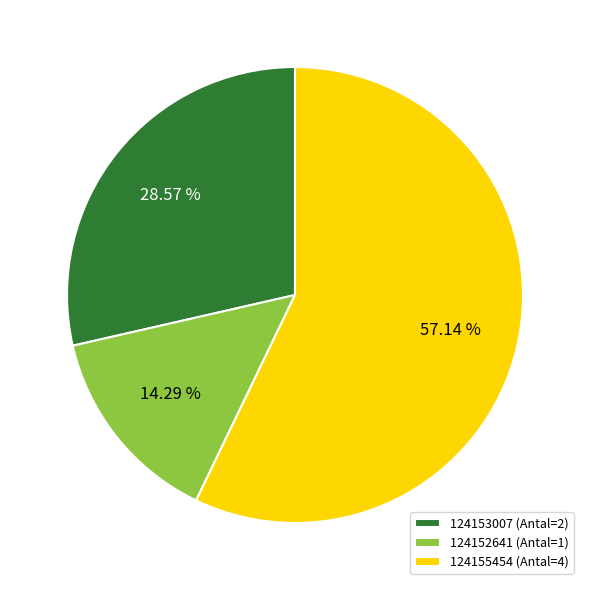

Count the number of slices in the pie.

3